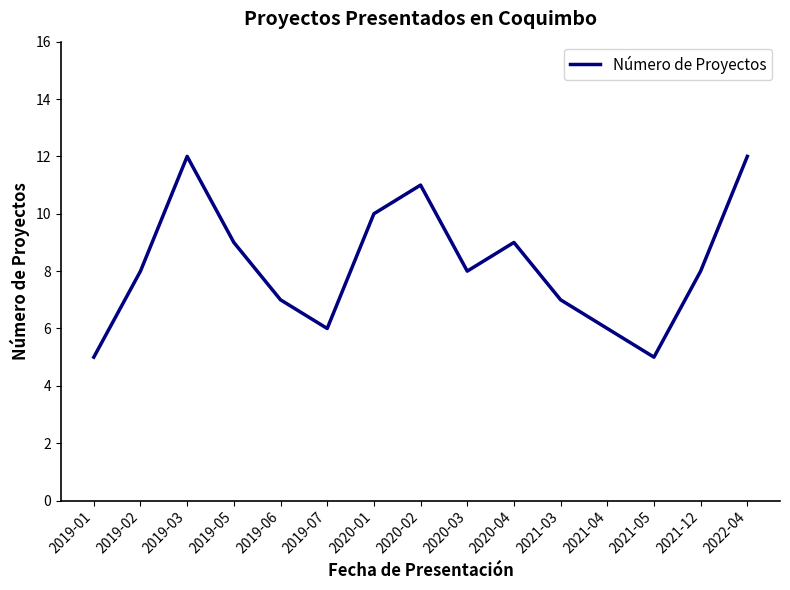

What is the sum of all values?

123